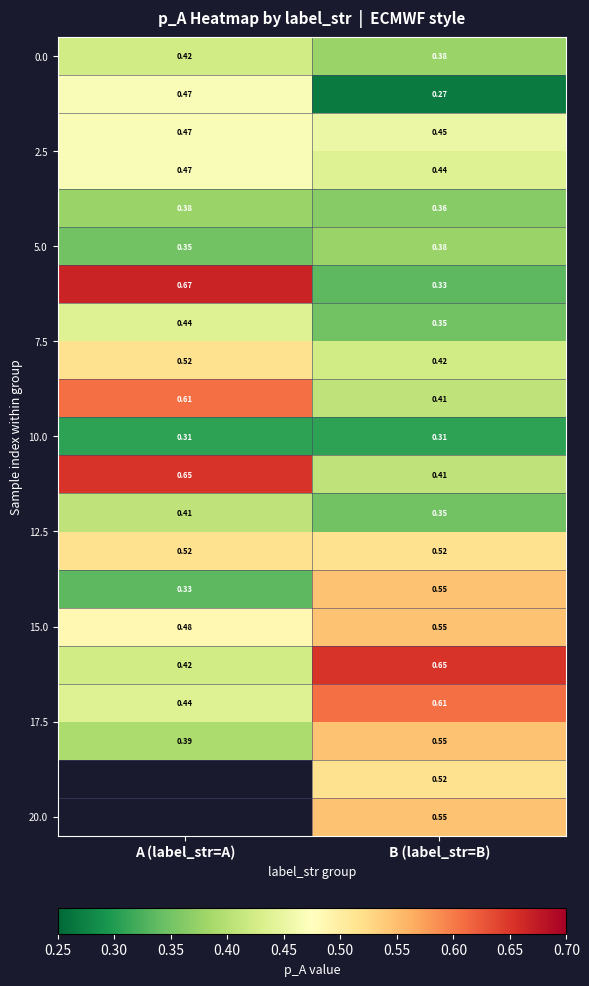

How many categories are shown in the chart?

2